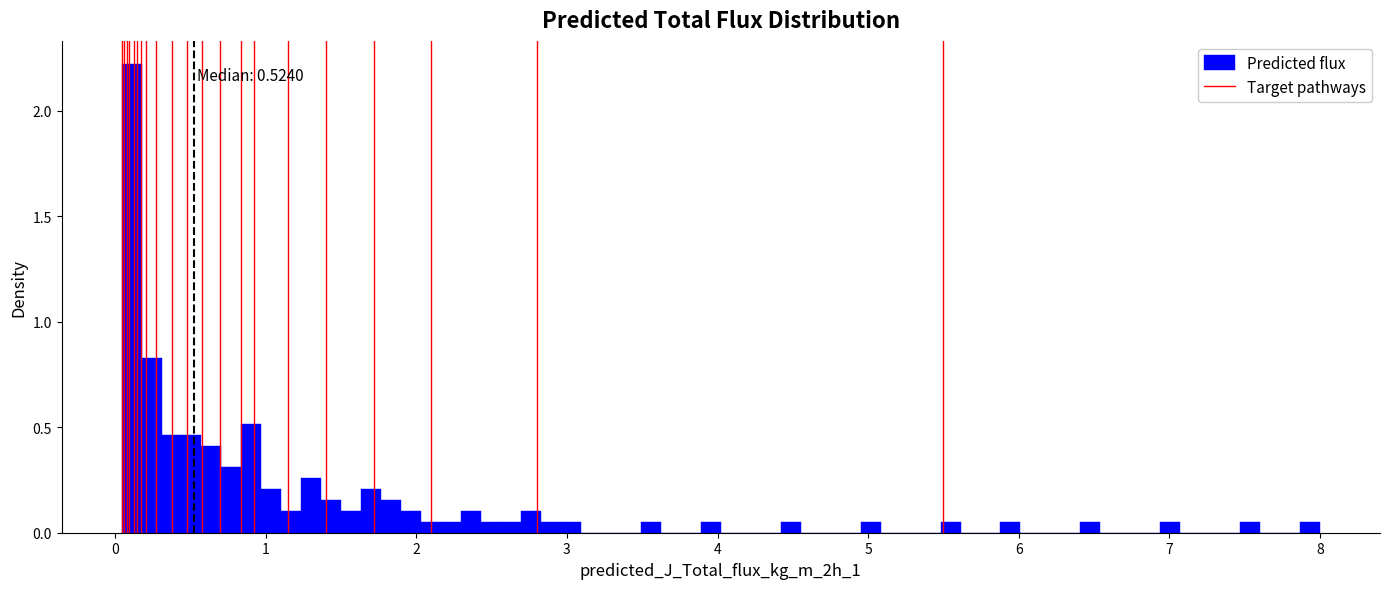

Read against the x-axis, roughly where is the centre of the tallest bar?

0.1